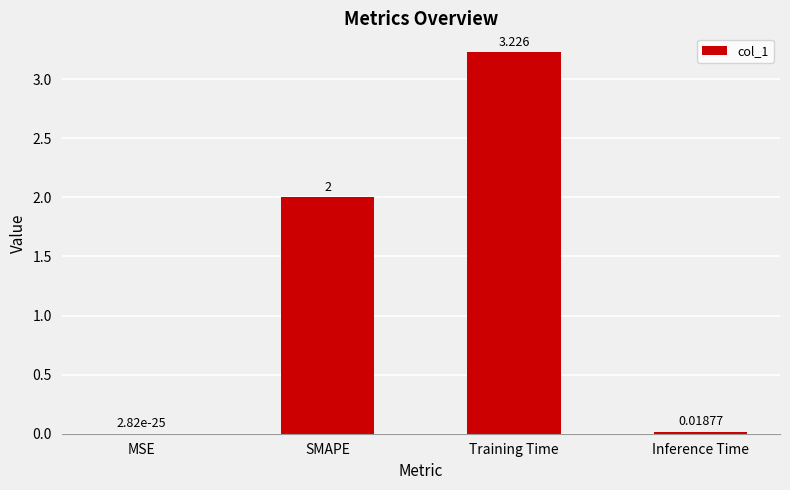

Which has a higher value, Training Time or Inference Time?

Training Time